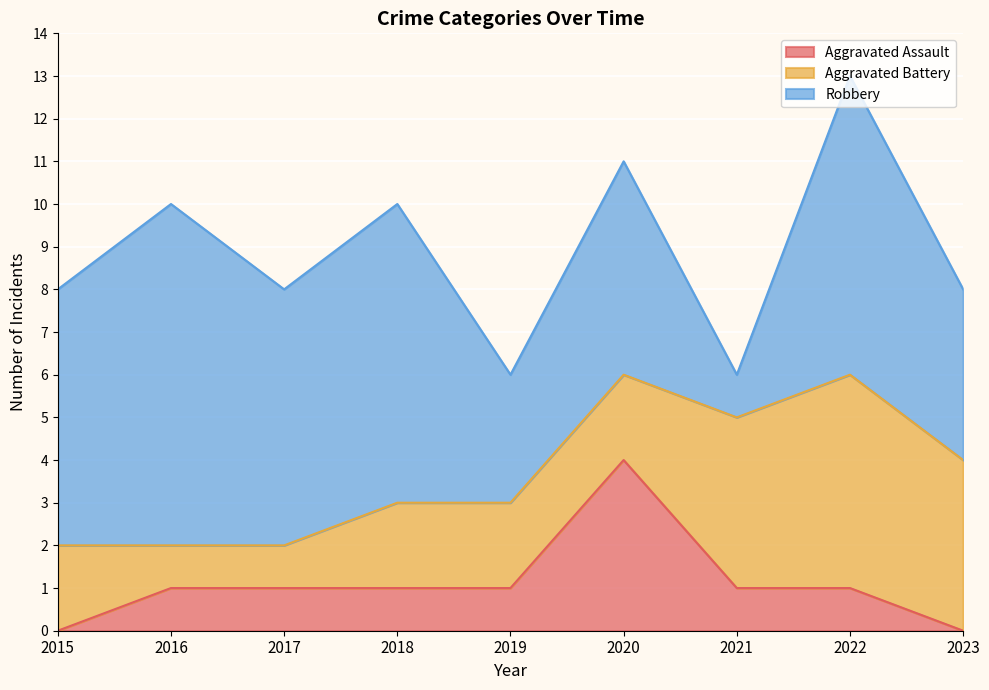

Where is Robbery nearest to the value 4?

2023